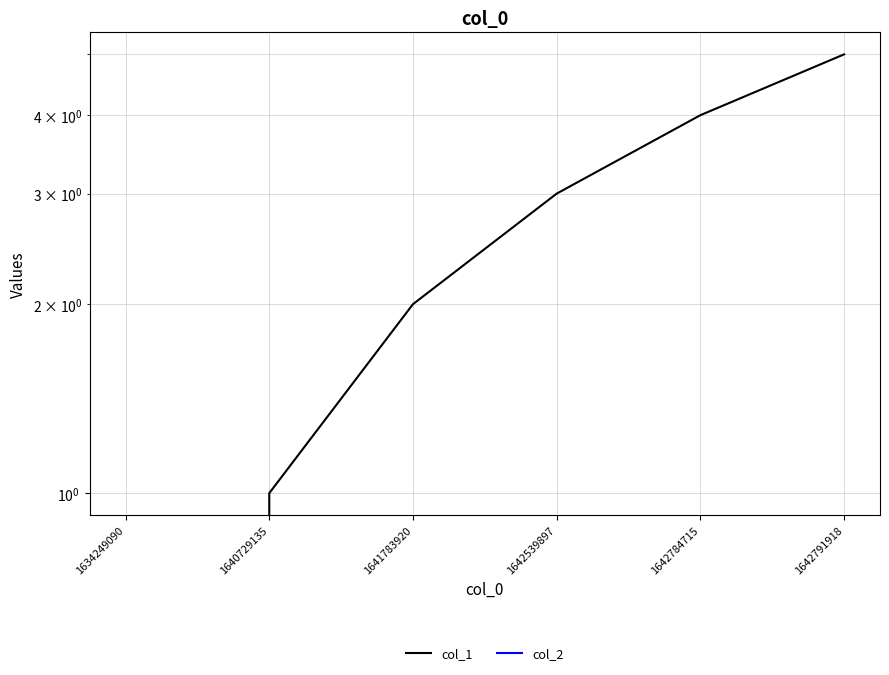

True or false: col_1 and col_2 cross at least once.

False